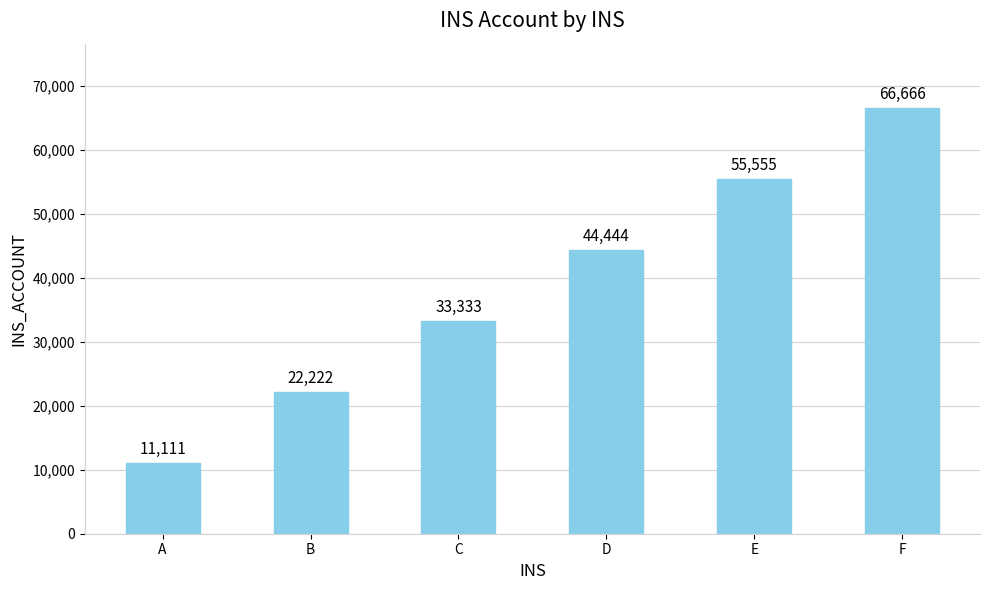

List the labels in order of value, smallest first.

A, B, C, D, E, F